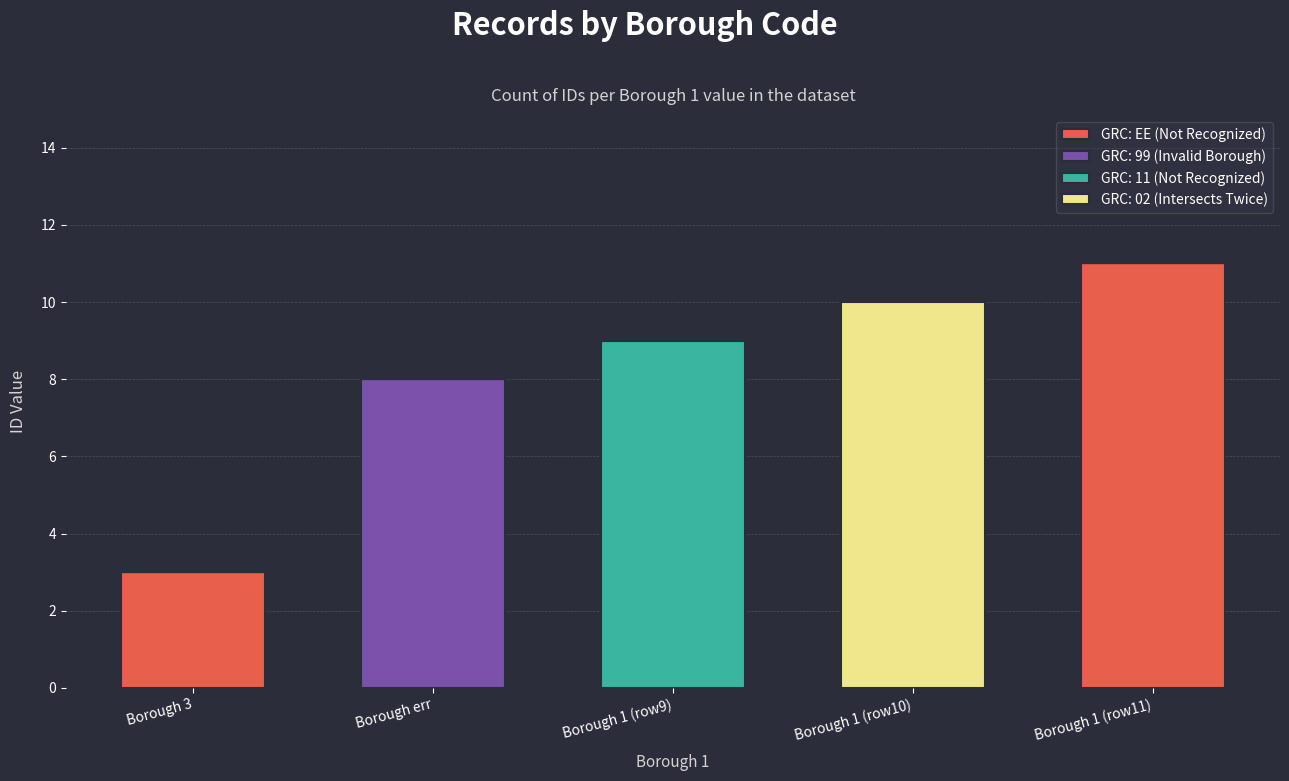

What is the highest value of the GRC: EE (Not Recognized) series?

11